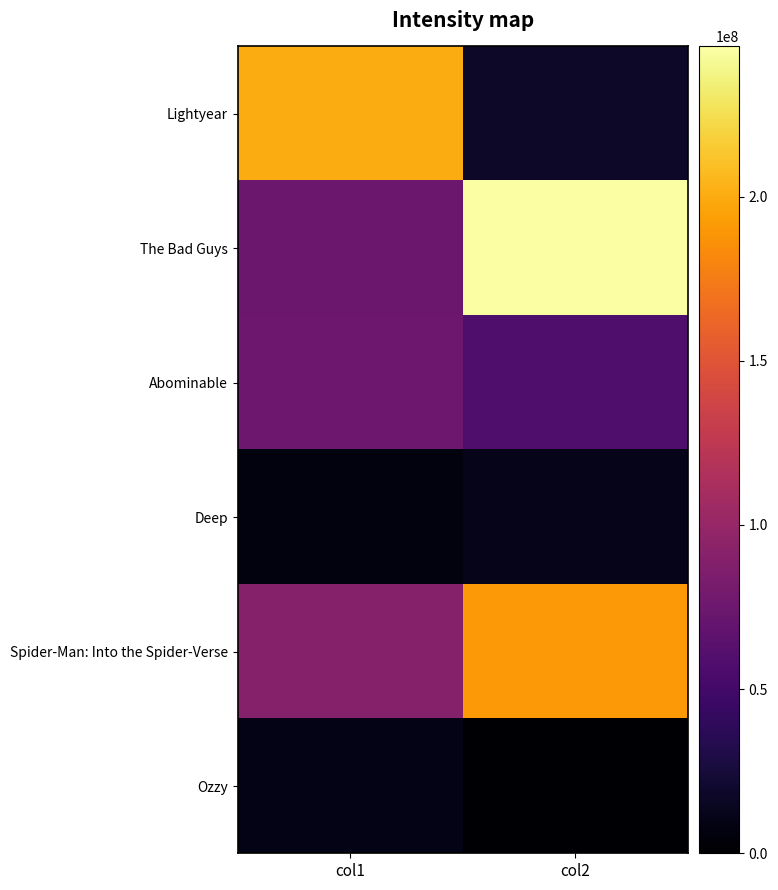

Reading right to left, extract all data points from this chart.

Lightyear: col2=17291903	col1=200000000
The Bad Guys: col2=245713440	col1=74500000
Abominable: col2=56904720	col1=75000000
Deep: col2=10972309	col1=6000000
Spider-Man: Into the Spider-Verse: col2=190241310	col1=90000000
Ozzy: col2=1148672	col1=10000000